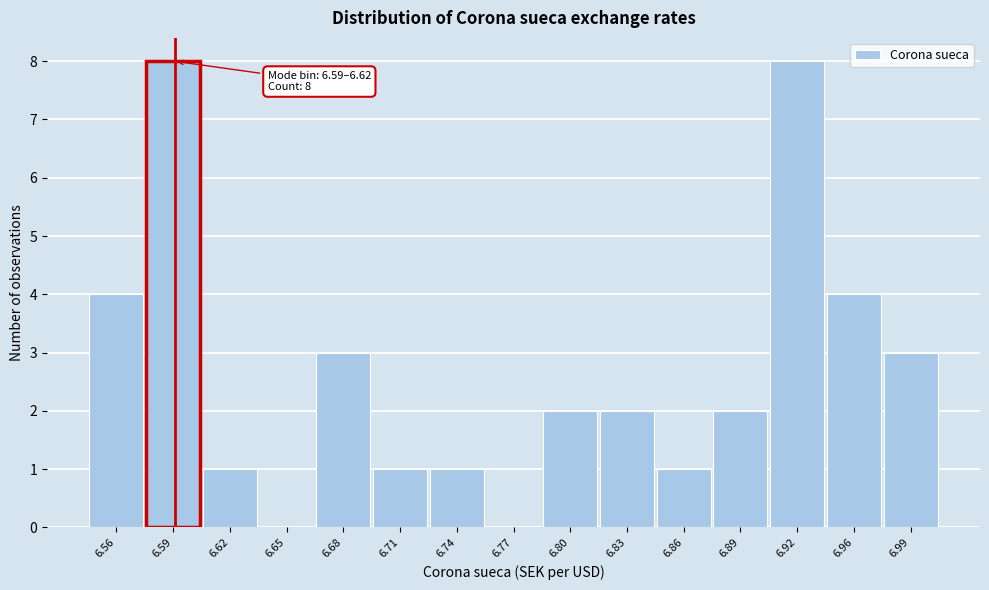

Reading left to right, list all the values displayed in this chart.

6.56=4	6.59=8	6.62=1	6.65=0	6.68=3	6.71=1	6.74=1	6.77=0	6.80=2	6.83=2	6.86=1	6.89=2	6.92=8	6.96=4	6.99=3